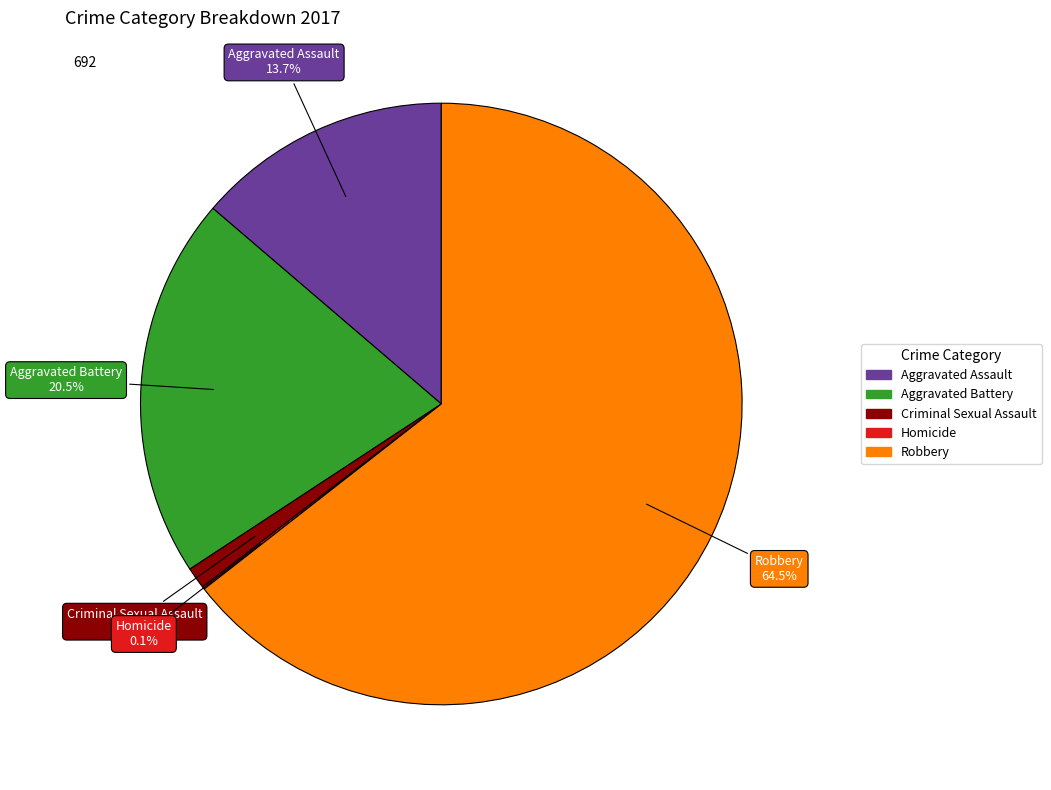

What is the majority slice?

Robbery